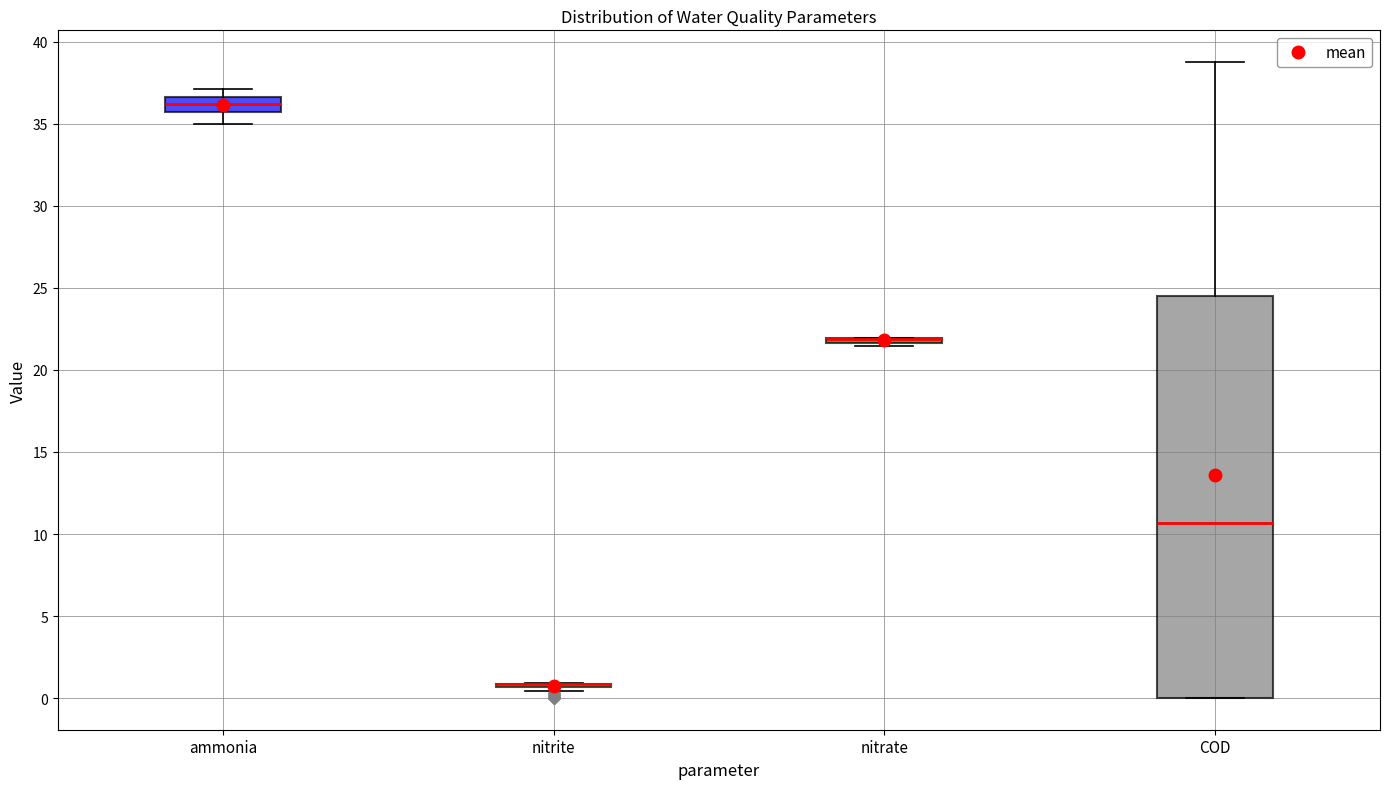

Comparing the boxes themselves (not the whiskers), which one is the tallest?

COD